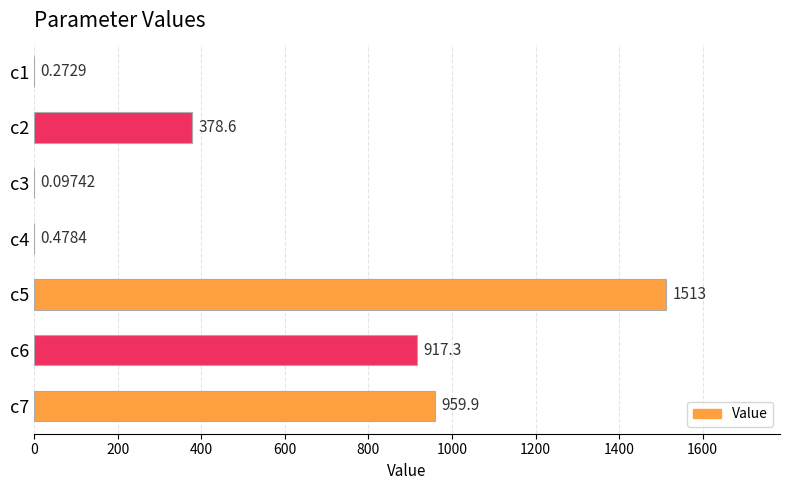

Between c4 and c3, which is larger?

c4